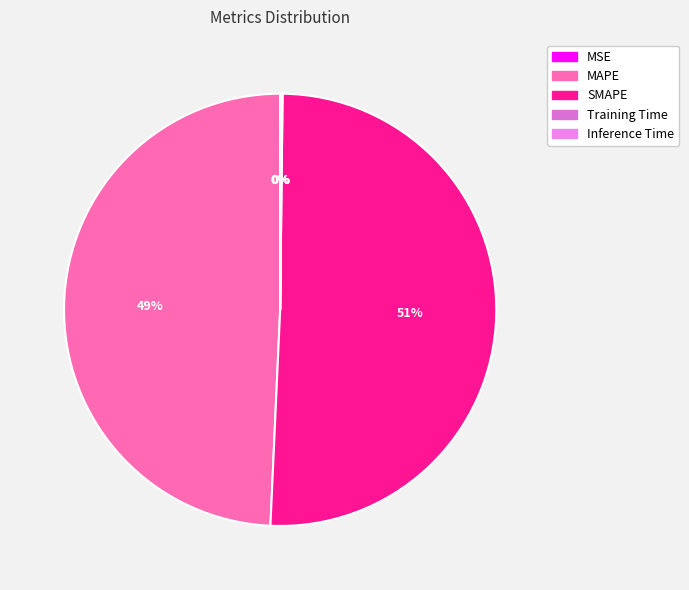

Which category has the smallest portion of the pie?

MSE